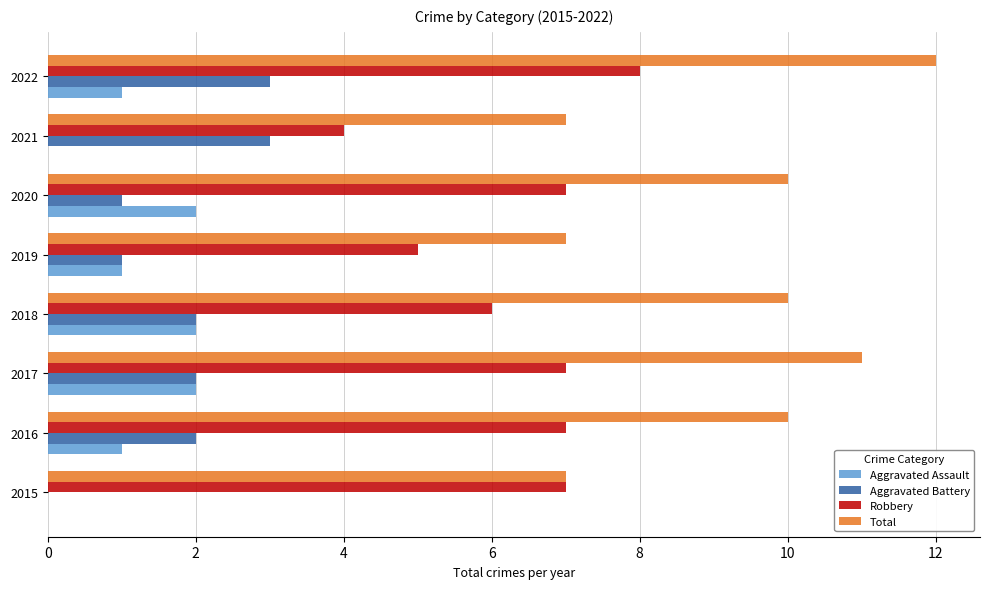

How many series are shown in this chart?

4